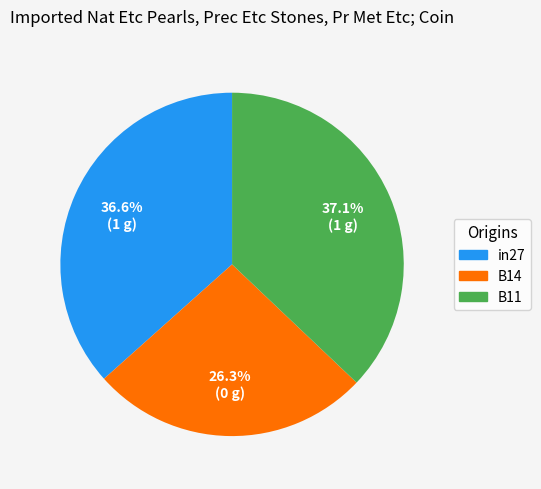

Which has a higher value, B11 or B14?

B11